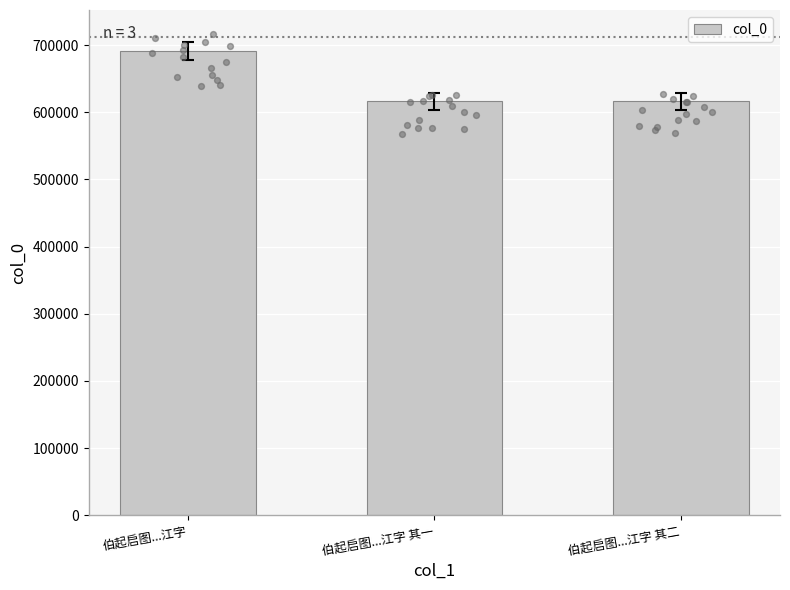

Which has a higher value, 伯起启图...江字 or 伯起启图...江字 其二?

伯起启图...江字